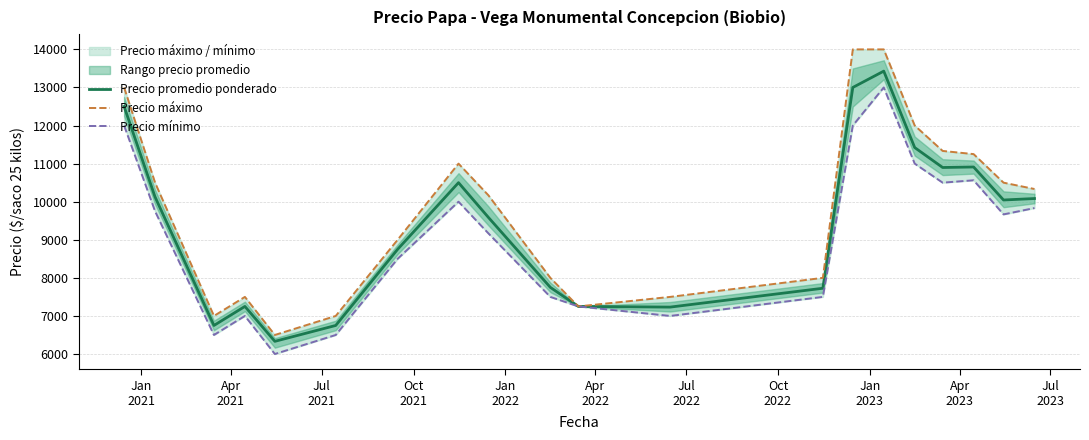

What is the smallest value displayed?

6000.0